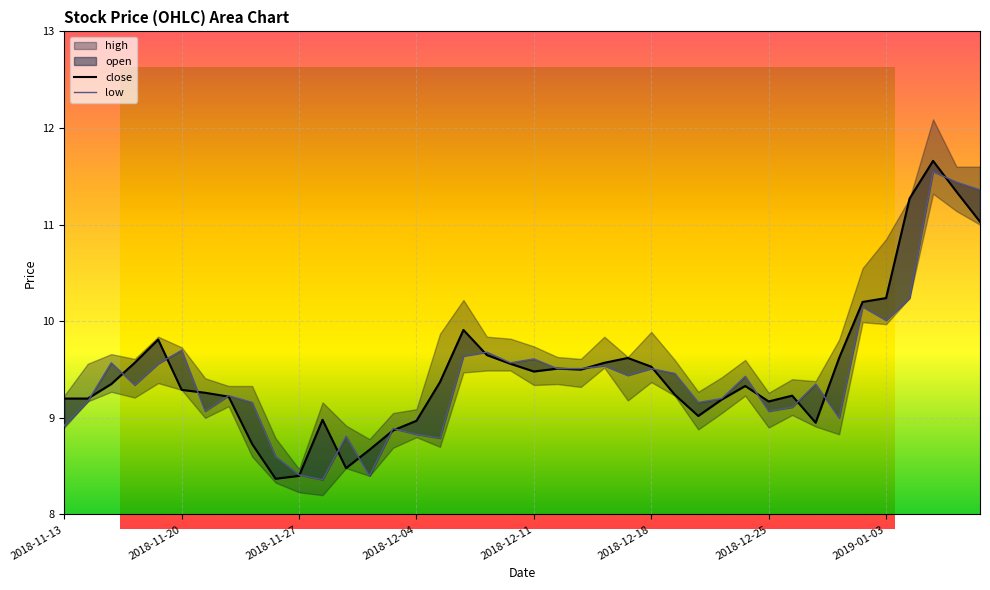

Between 2018-11-23 and 2018-11-29, which series saw the biggest shift?

open